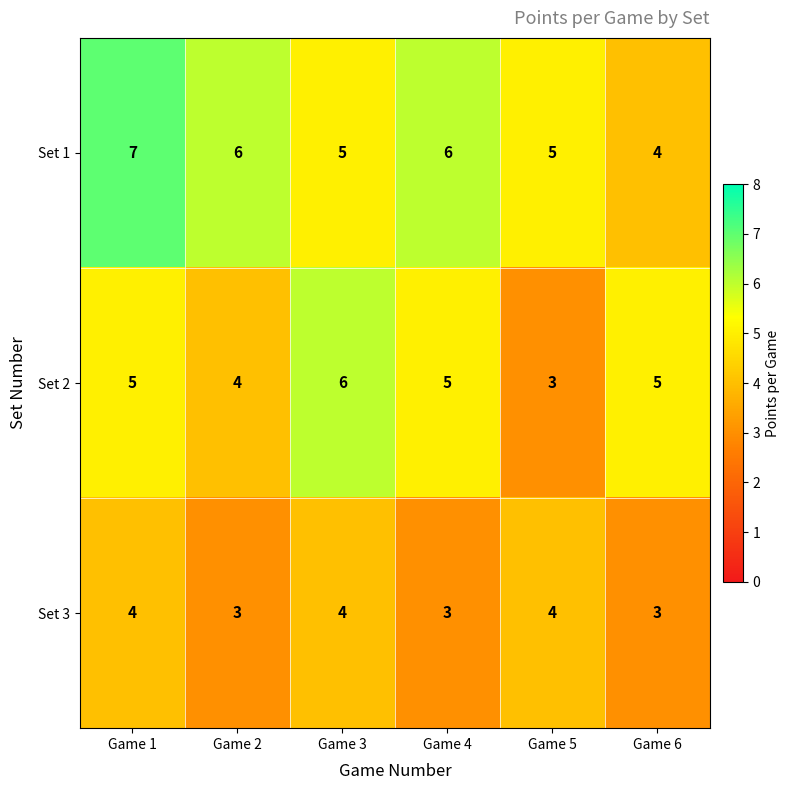

List the series in order of their peak value, highest first.

Set 1, Set 2, Set 3